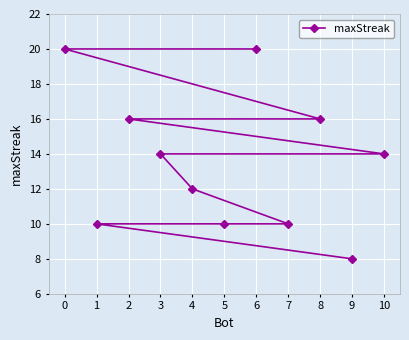

Where does the data first go above 14?

0